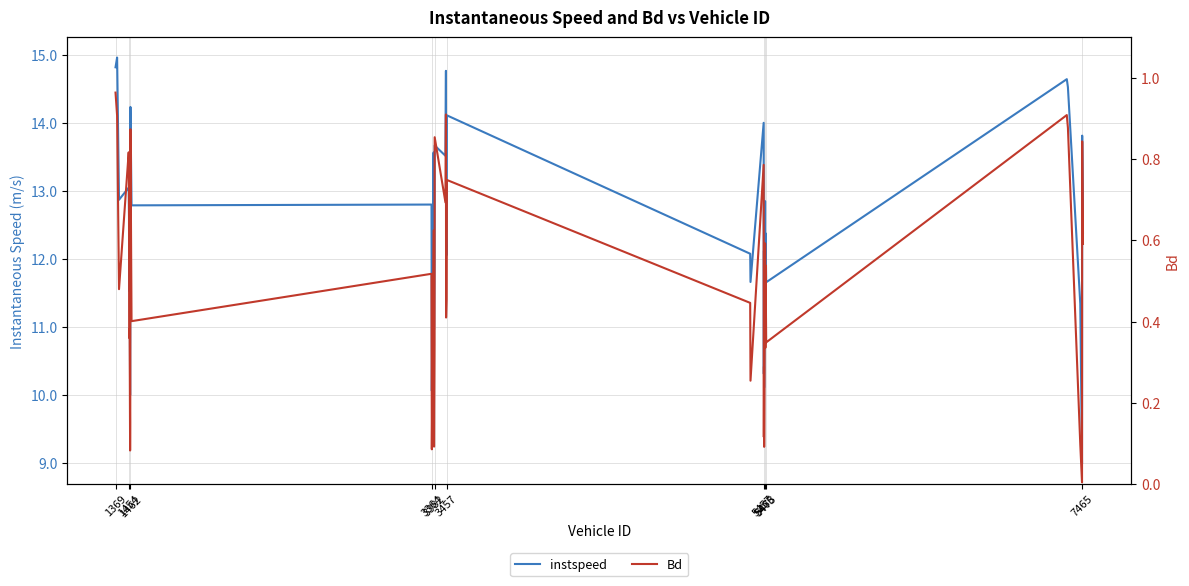

How many interior local peaks does the instspeed series have?

15